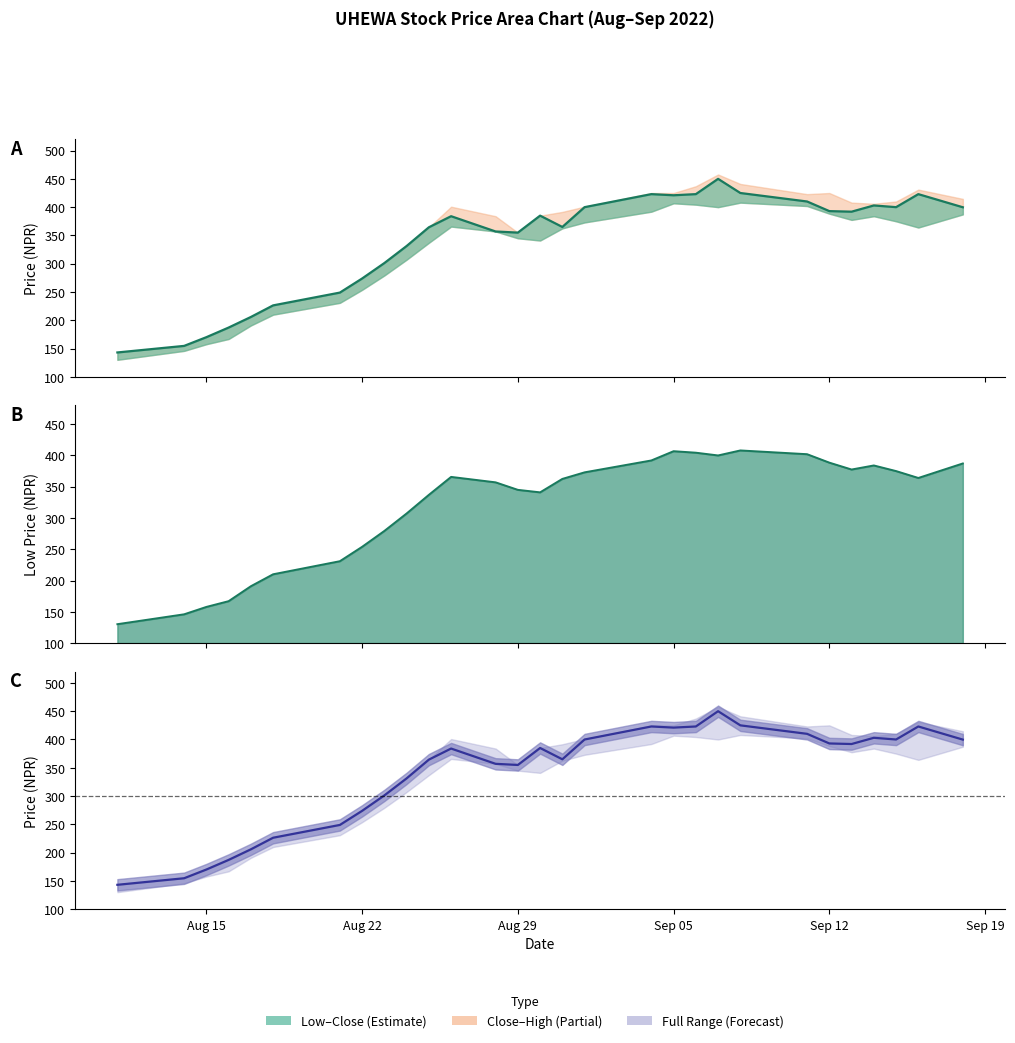

What is the average value of the Close (line) series?

338.5